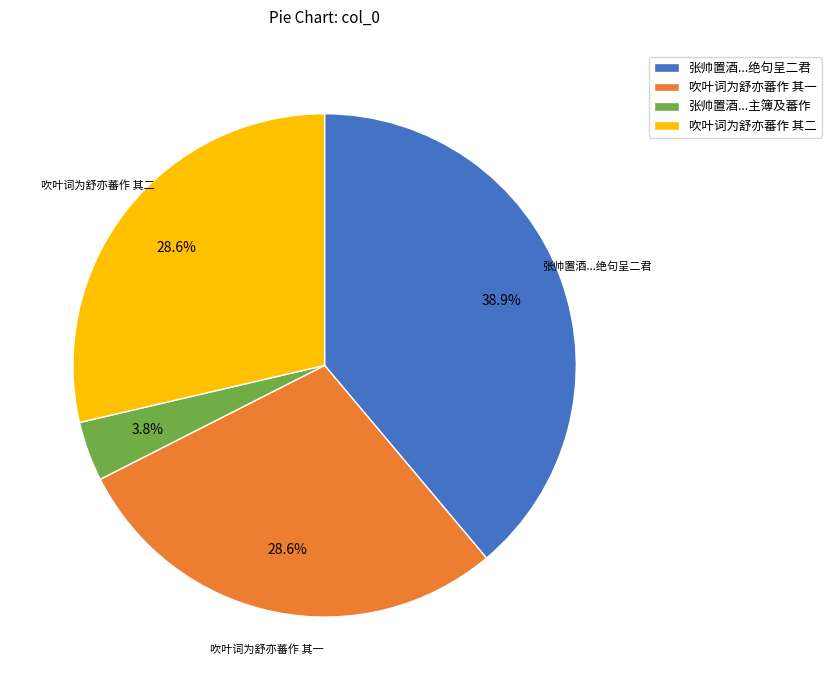

Which category has the smallest portion of the pie?

张帅置酒...主簿及蕃作